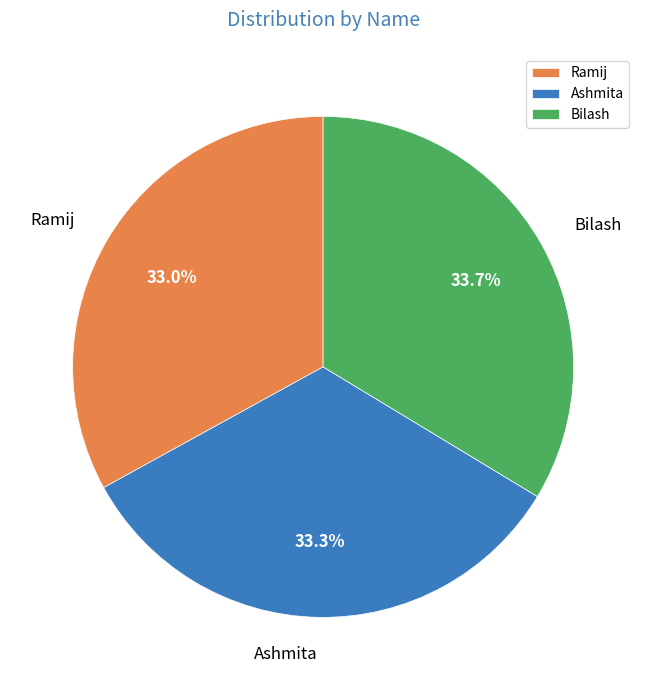

Count the number of slices in the pie.

3